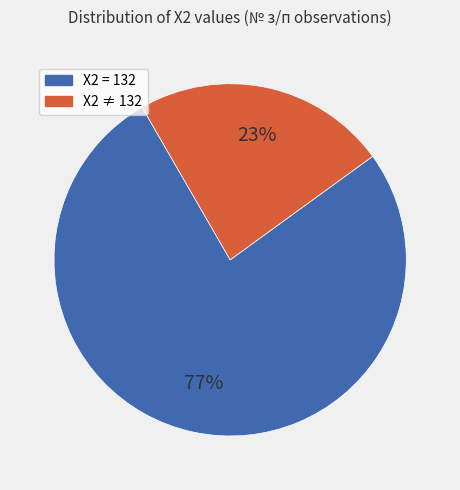

To the nearest percent, what is the average slice percentage?

50%